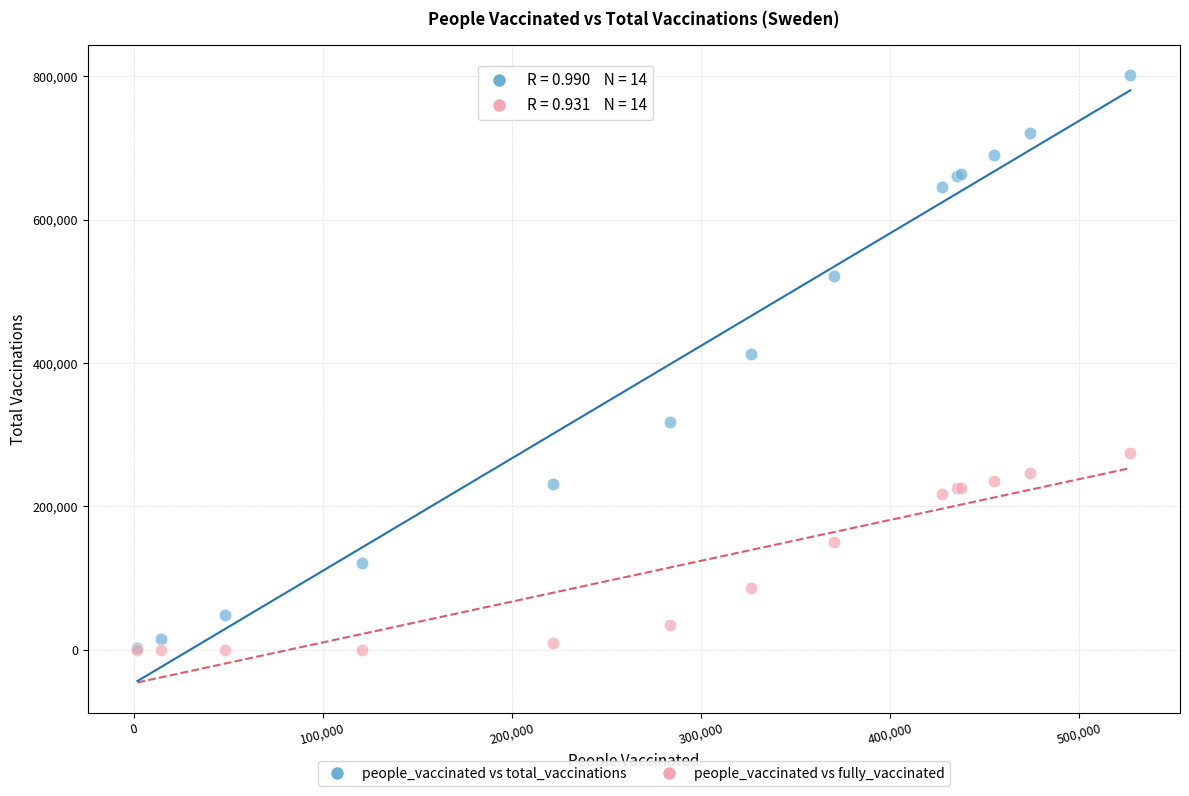

Across all series, what Y value is closest to 400589?

411997